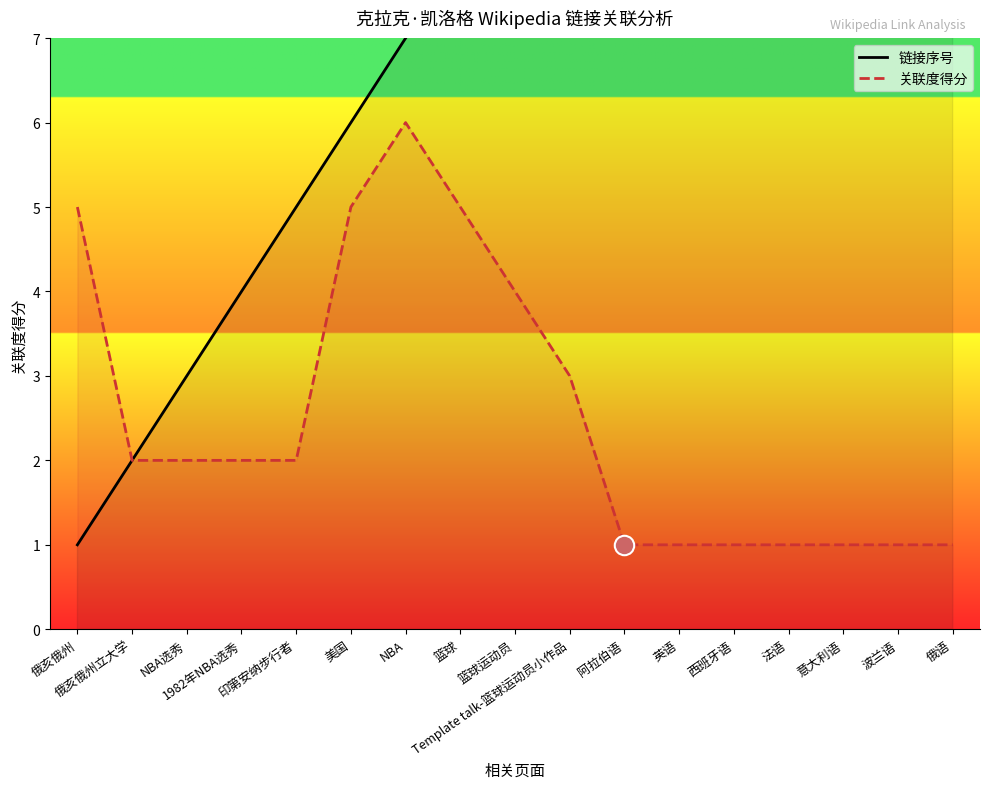

Which series has the largest total across all categories?

链接序号